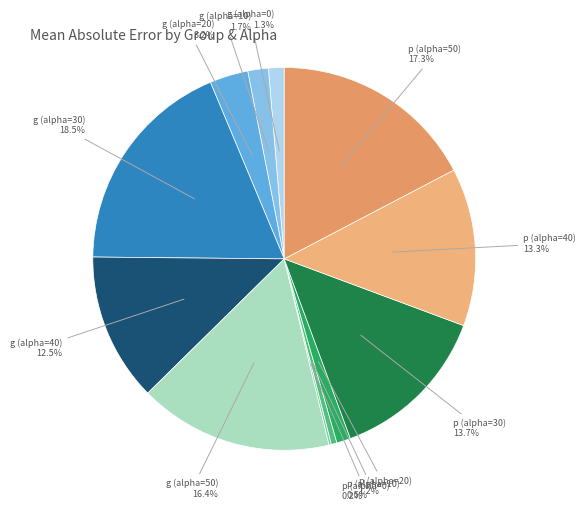

To the nearest percent, what is the average slice percentage?

8%